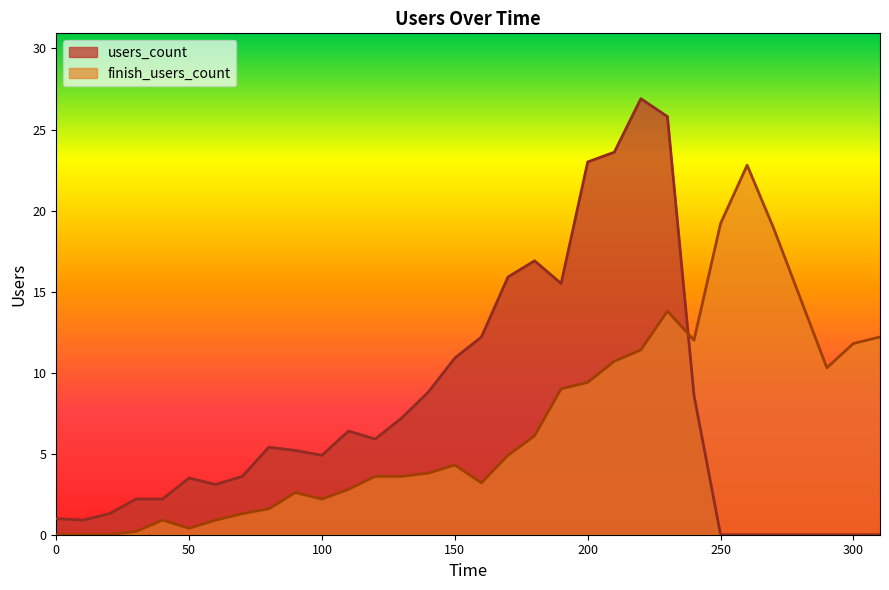

Rank the series by their average value, from highest to lowest.

users_count, finish_users_count